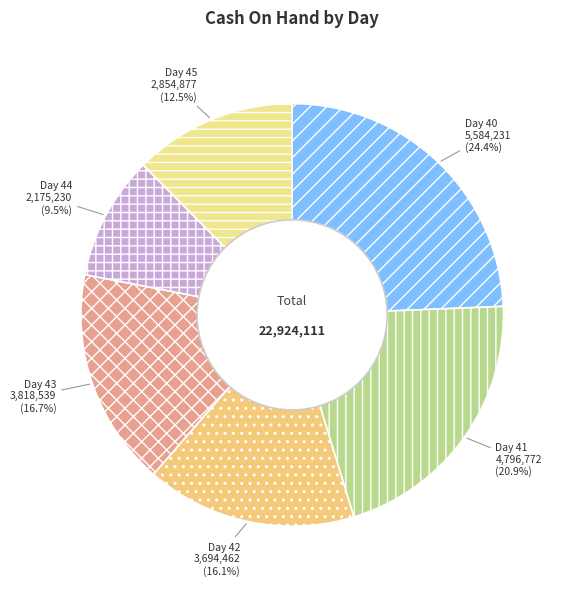

Is it true that Day 42 is 16% of the pie?

True